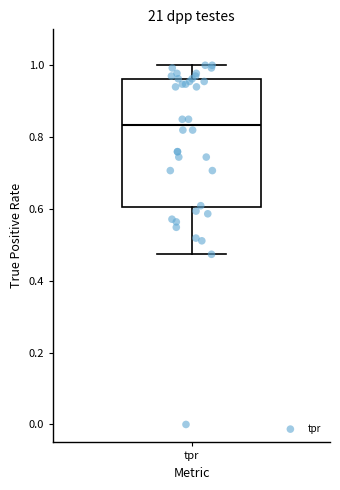

Transcribe this box plot: give where the median line is, the range the box spans, and where the two whiskers end, as read against the y-axis. The values are not printed on the chart, so give them approximately, as read against the axis.

median 0.84, box 0.60 to 0.96, whiskers 0.48 to 1.00